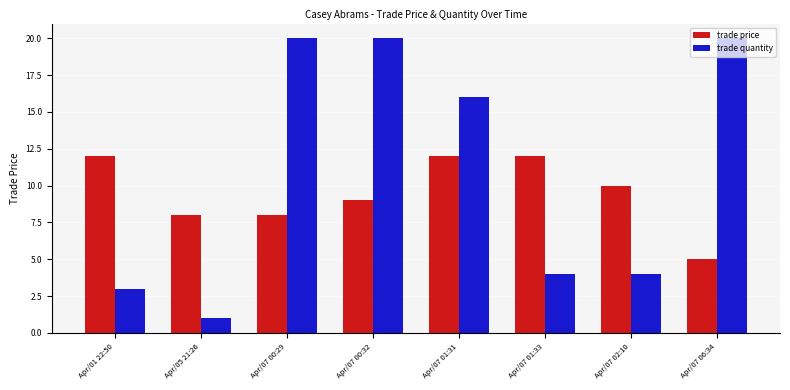

Reading left to right, list all the values displayed in this chart.

trade price: 12	8	8	9	12	12	10	5
trade quantity: 3	1	20	20	16	4	4	20